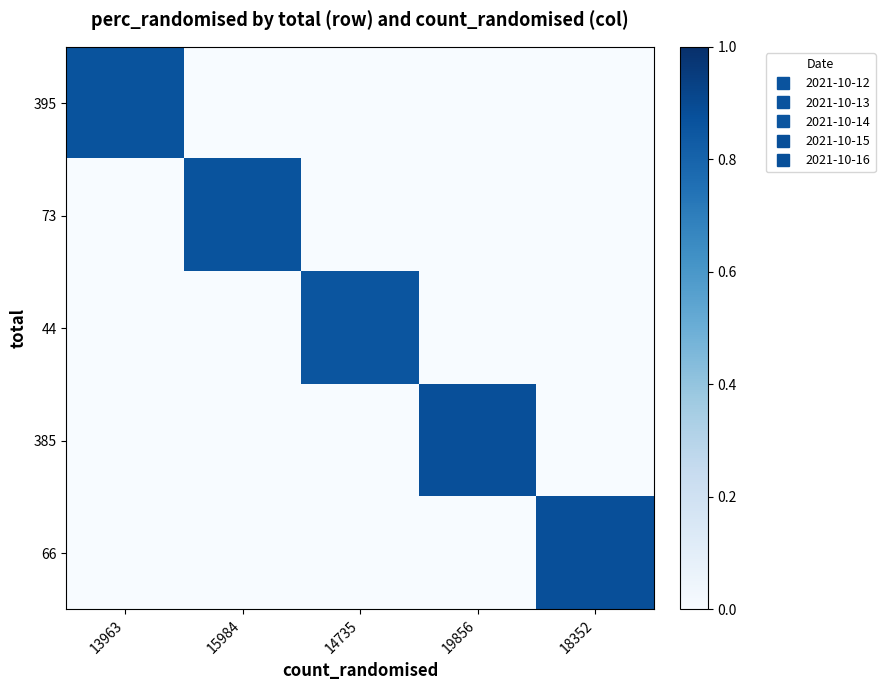

Reading left to right, transcribe all the data shown in this chart.

395: 13963=0.9	15984=0.0	14735=0.0	19856=0.0	18352=0.0
73: 13963=0.0	15984=0.9	14735=0.0	19856=0.0	18352=0.0
44: 13963=0.0	15984=0.0	14735=0.9	19856=0.0	18352=0.0
385: 13963=0.0	15984=0.0	14735=0.0	19856=0.9	18352=0.0
66: 13963=0.0	15984=0.0	14735=0.0	19856=0.0	18352=0.9